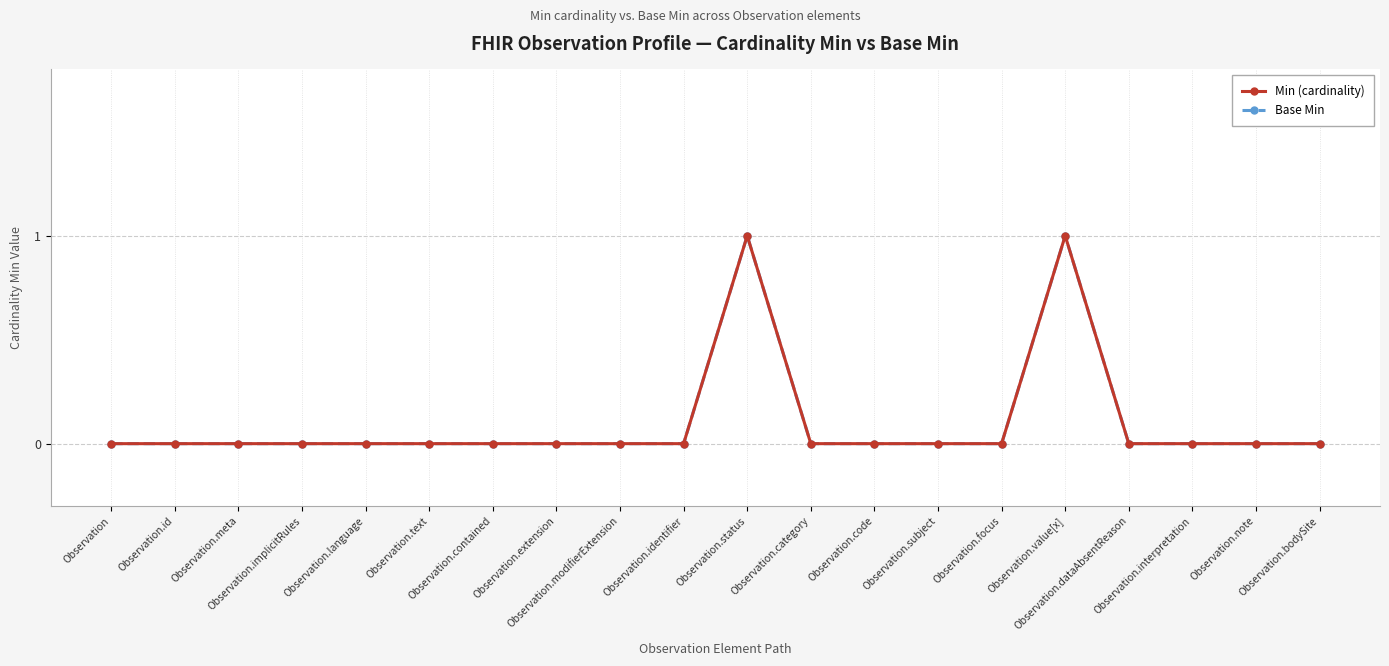

Reading left to right, extract all data points from this chart.

Min (cardinality): Observation=0	Observation.id=0	Observation.meta=0	Observation.implicitRules=0	Observation.language=0	Observation.text=0	Observation.contained=0	Observation.extension=0	Observation.modifierExtension=0	Observation.identifier=0	Observation.status=1	Observation.category=0	Observation.code=0	Observation.subject=0	Observation.focus=0	Observation.value[x]=1	Observation.dataAbsentReason=0	Observation.interpretation=0	Observation.note=0	Observation.bodySite=0
Base Min: Observation=0	Observation.id=0	Observation.meta=0	Observation.implicitRules=0	Observation.language=0	Observation.text=0	Observation.contained=0	Observation.extension=0	Observation.modifierExtension=0	Observation.identifier=0	Observation.status=1	Observation.category=0	Observation.code=0	Observation.subject=0	Observation.focus=0	Observation.value[x]=1	Observation.dataAbsentReason=0	Observation.interpretation=0	Observation.note=0	Observation.bodySite=0